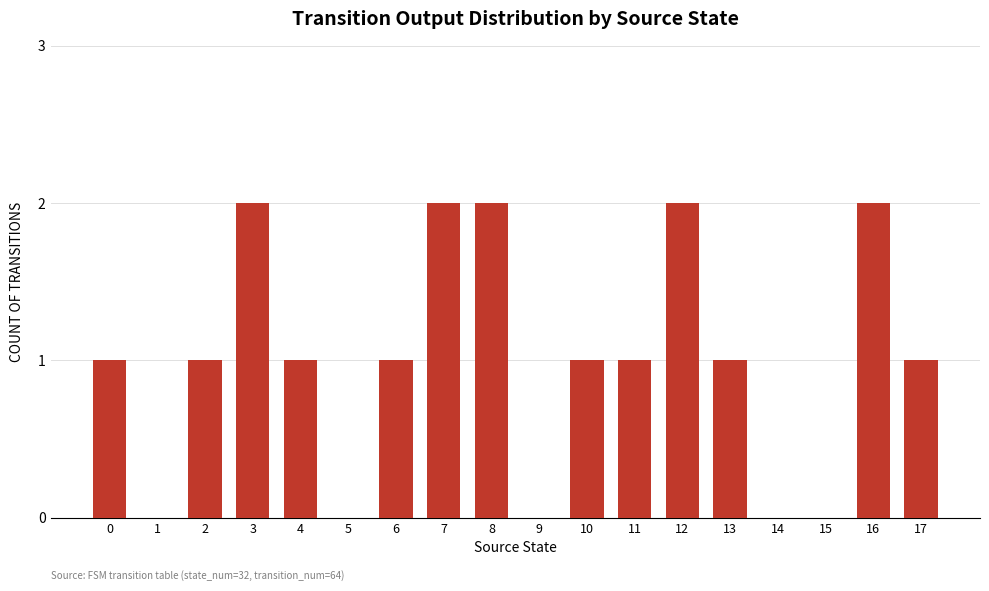

What is the greatest value displayed?

2